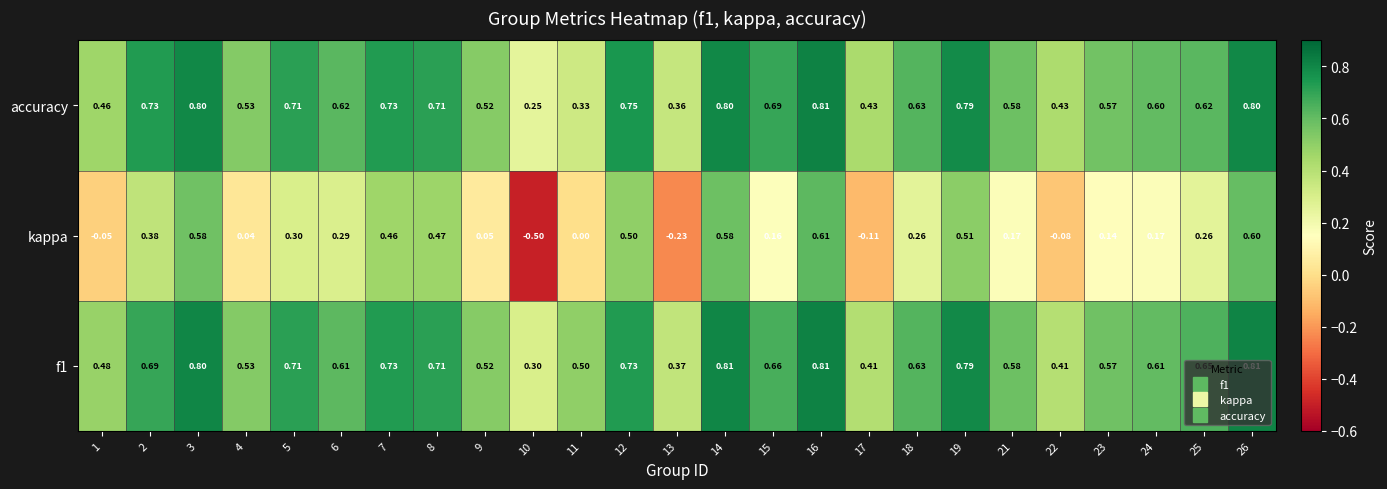

Is the value of f1 at 17 greater than the value of kappa at 10?

Yes